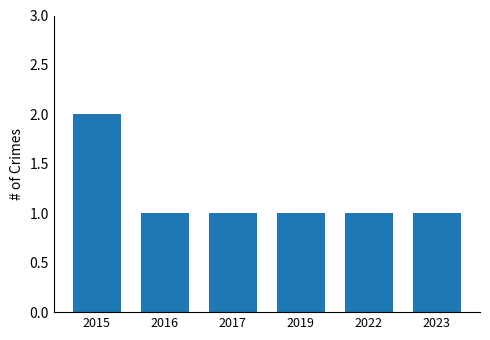

Reading left to right, list all the values displayed in this chart.

2	1	1	1	1	1